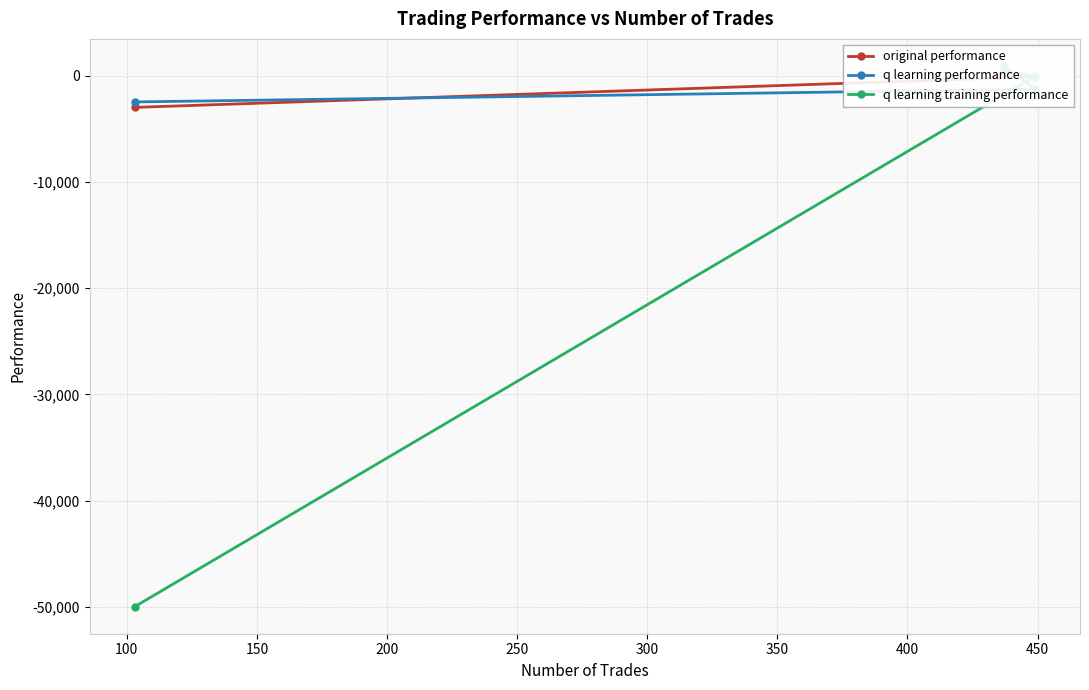

True or false: q learning performance has a value of -4054.7 at 150.

False